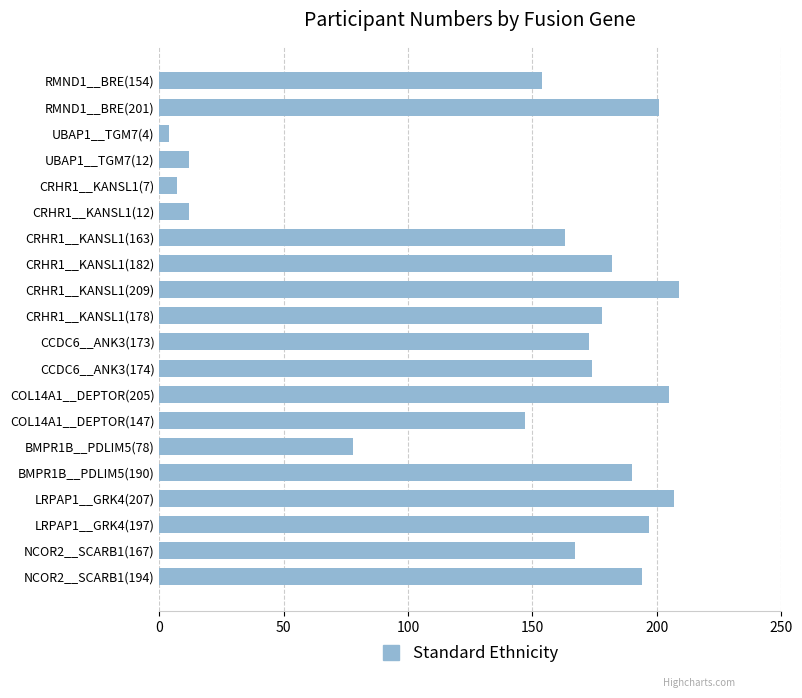

Between CRHR1__KANSL1(182) and UBAP1__TGM7(12), which is larger?

CRHR1__KANSL1(182)